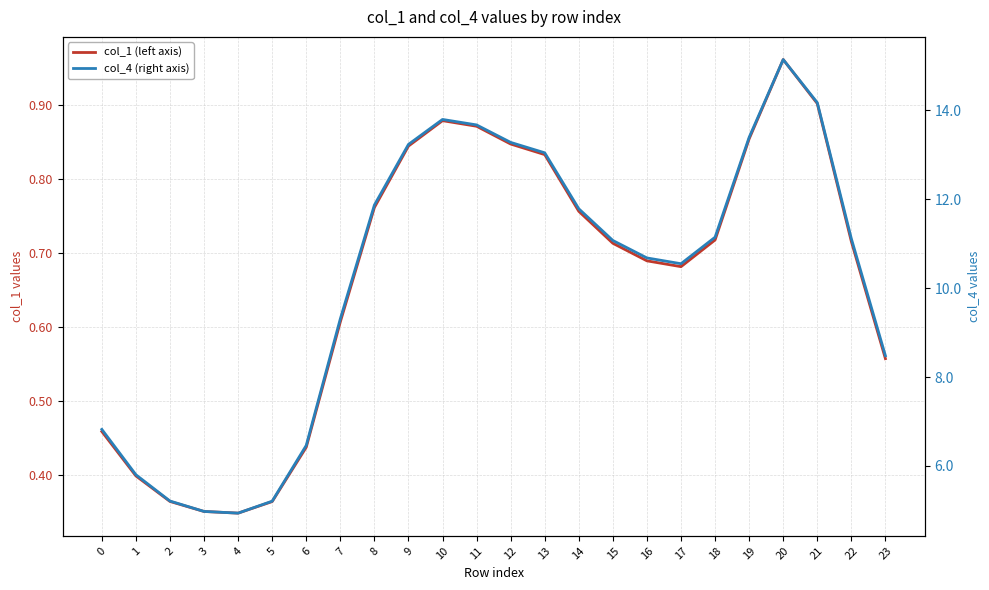

Count the number of categories in the chart.

24